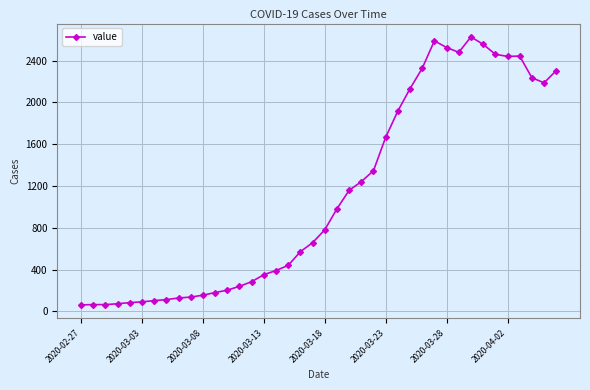

What is the minimum value shown in the chart?

62